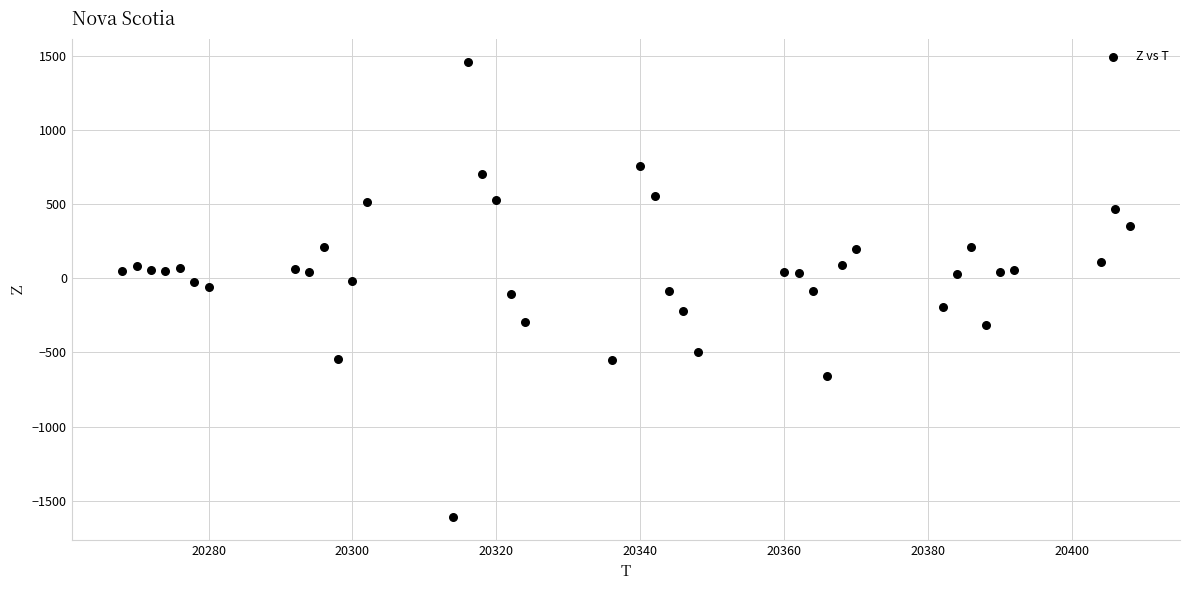

How many data points are displayed?

40